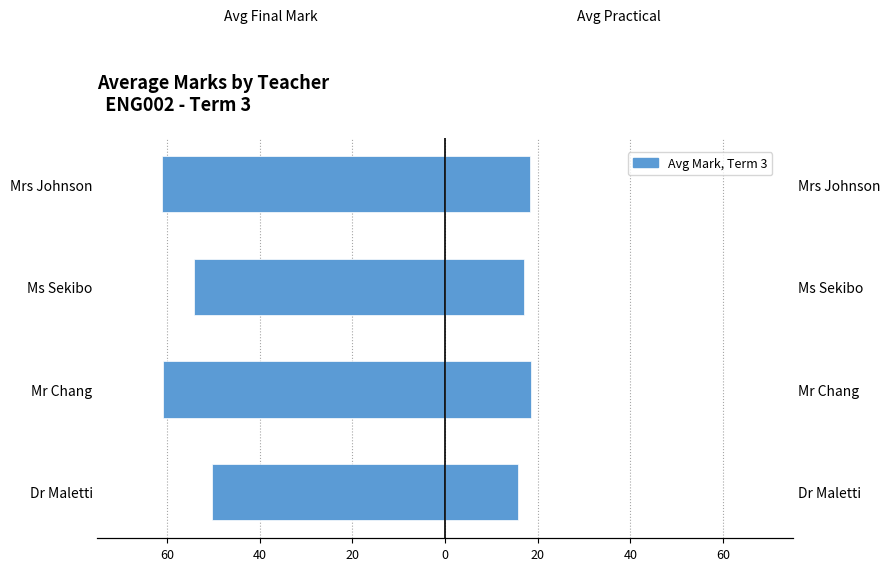

Reading left to right, transcribe all the data shown in this chart.

Avg Final Mark: -50.2	-60.8	-54.2	-61.1
Avg Practical: 15.7	18.5	17.1	18.2